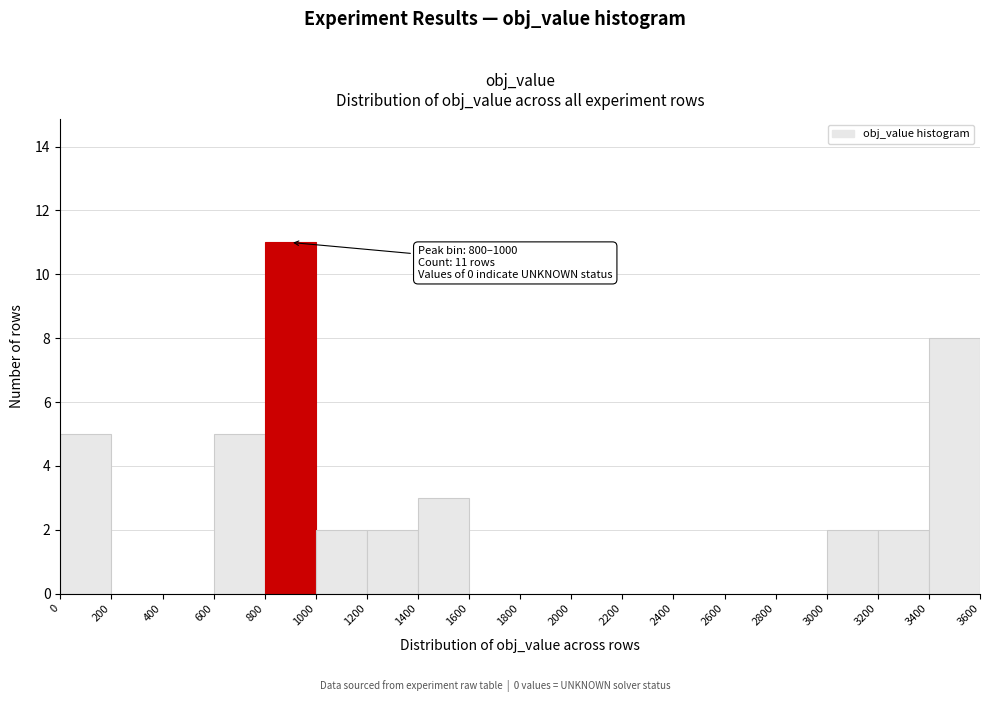

Over which range of the x-axis is the bar tallest?

800 to 1000